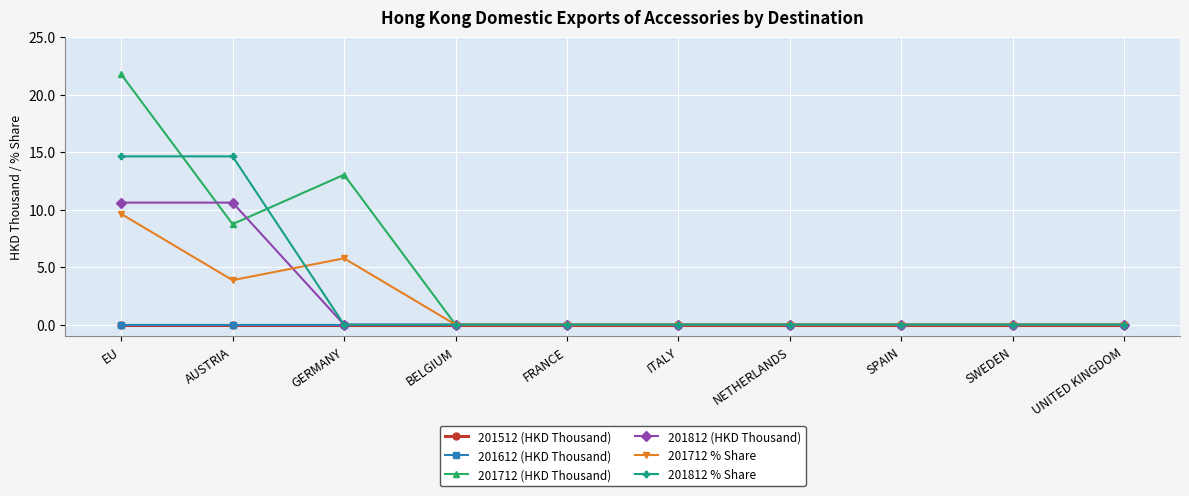

What is the greatest value displayed?

21.8